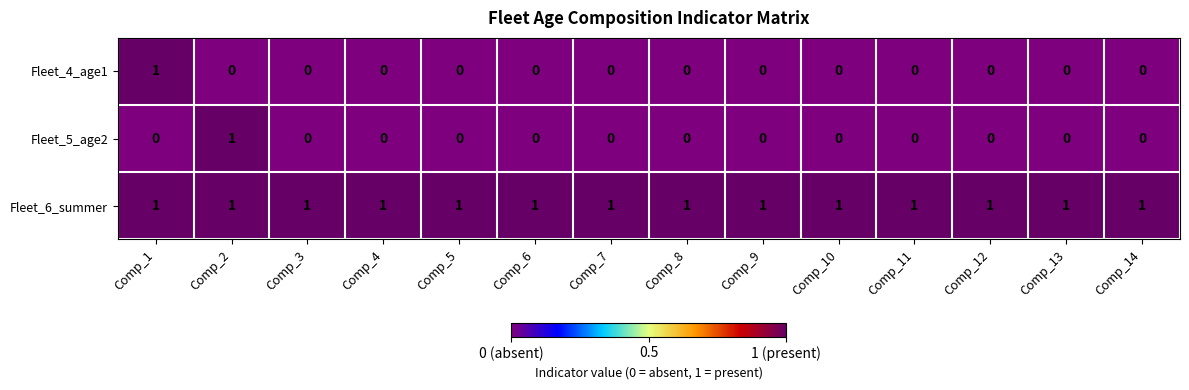

The value of Fleet_4_age1 at Comp_13 is 0. True or false?

True